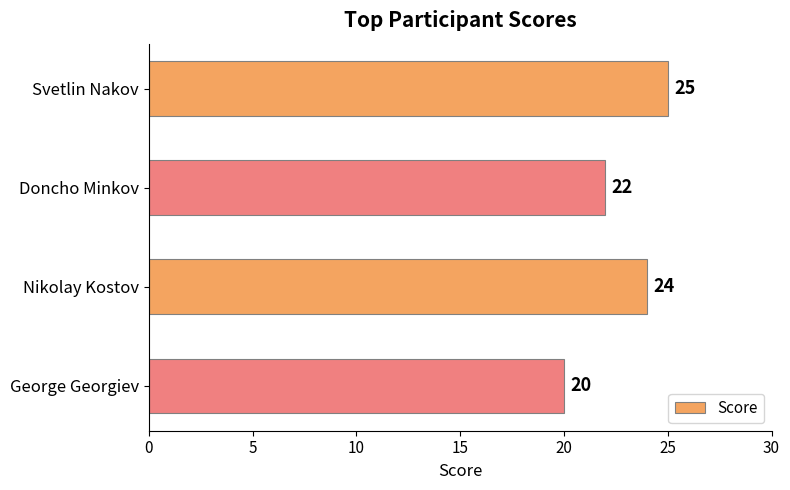

Between George Georgiev and Svetlin Nakov, which is larger?

Svetlin Nakov